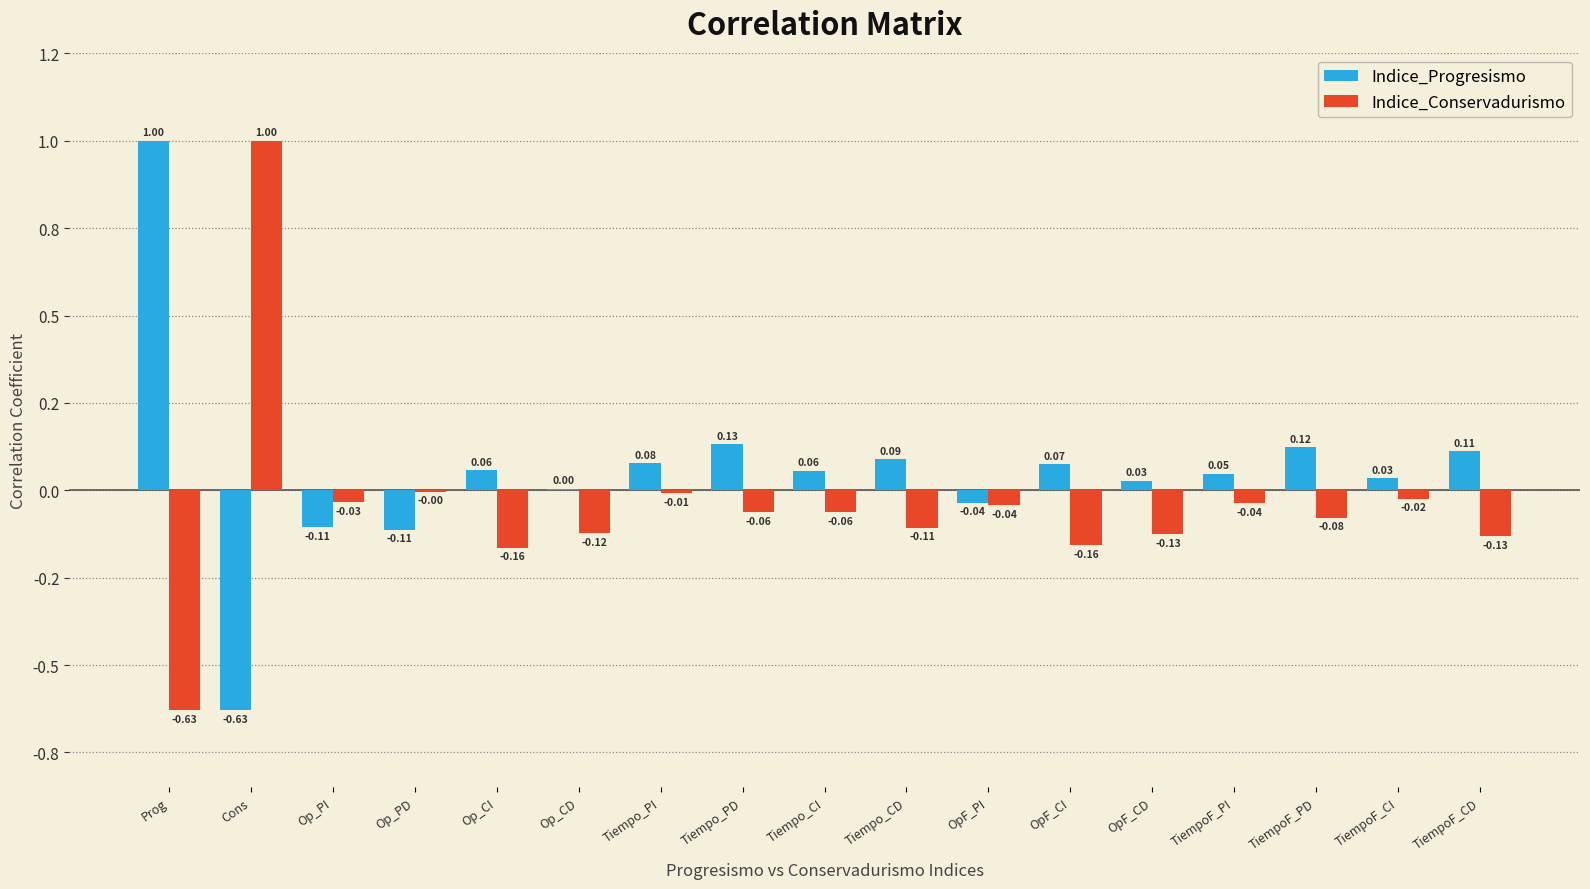

What are all the series names shown in the legend?

Indice_Progresismo, Indice_Conservadurismo